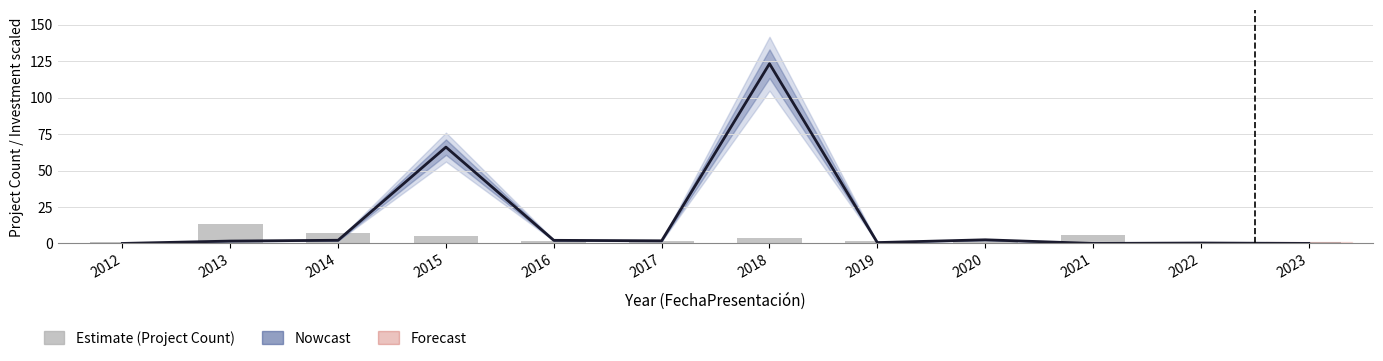

What is the sum of all values?

46